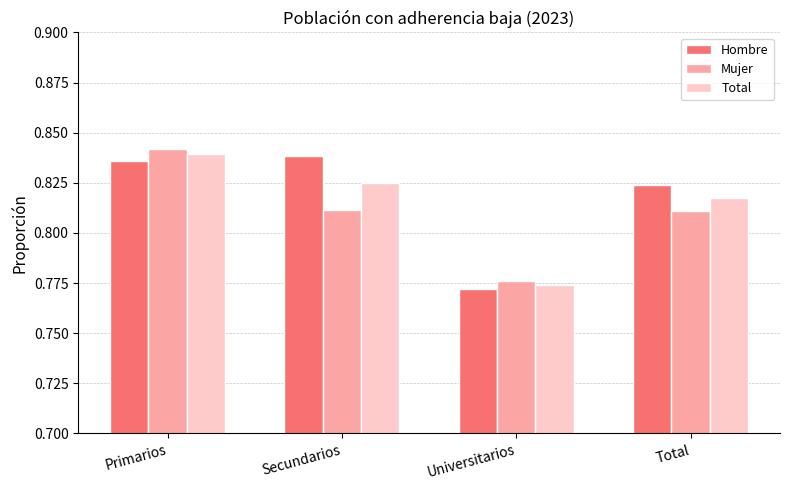

List the series in order of their overall mean, lowest first.

Mujer, Total, Hombre